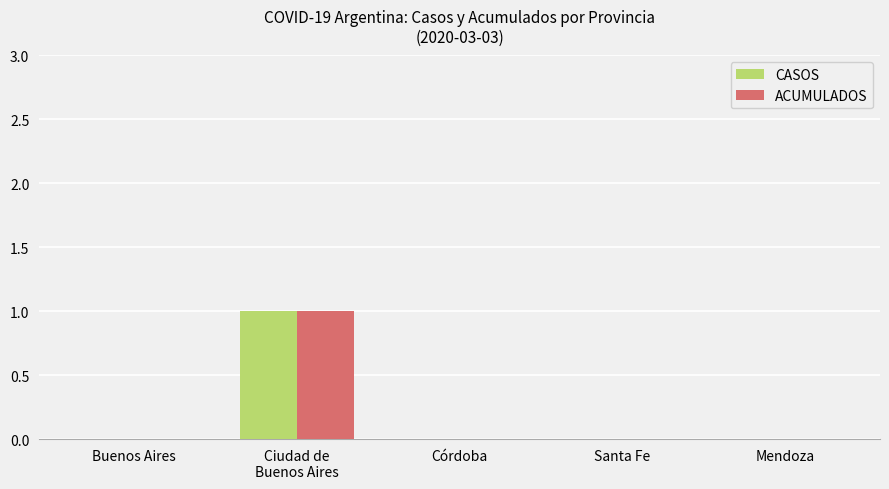

Is it true that CASOS equals 1 at Santa Fe?

False